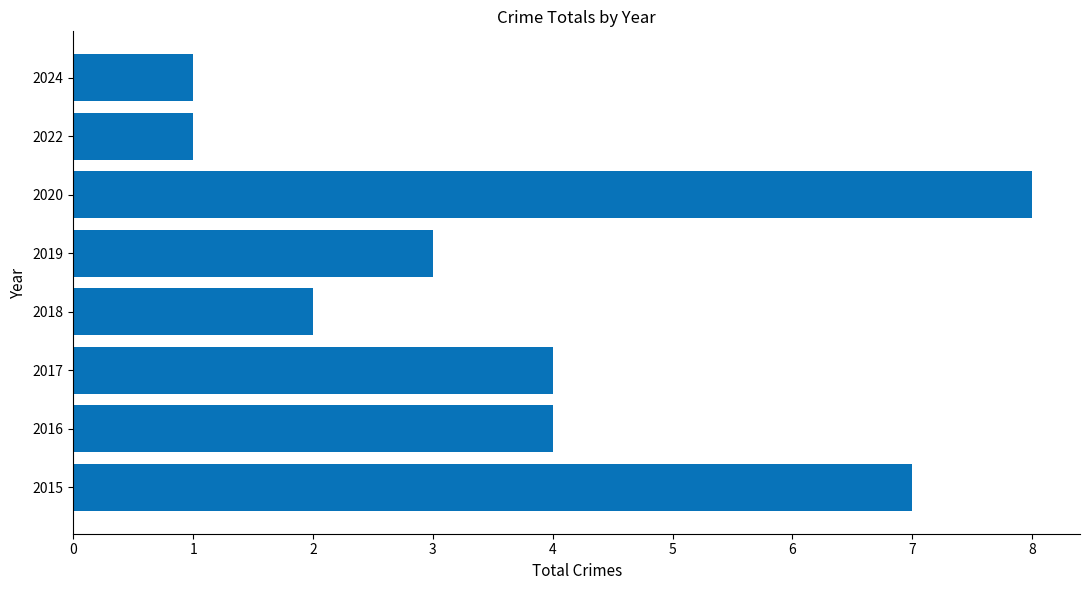

What is the difference between the second highest and second lowest values?

6